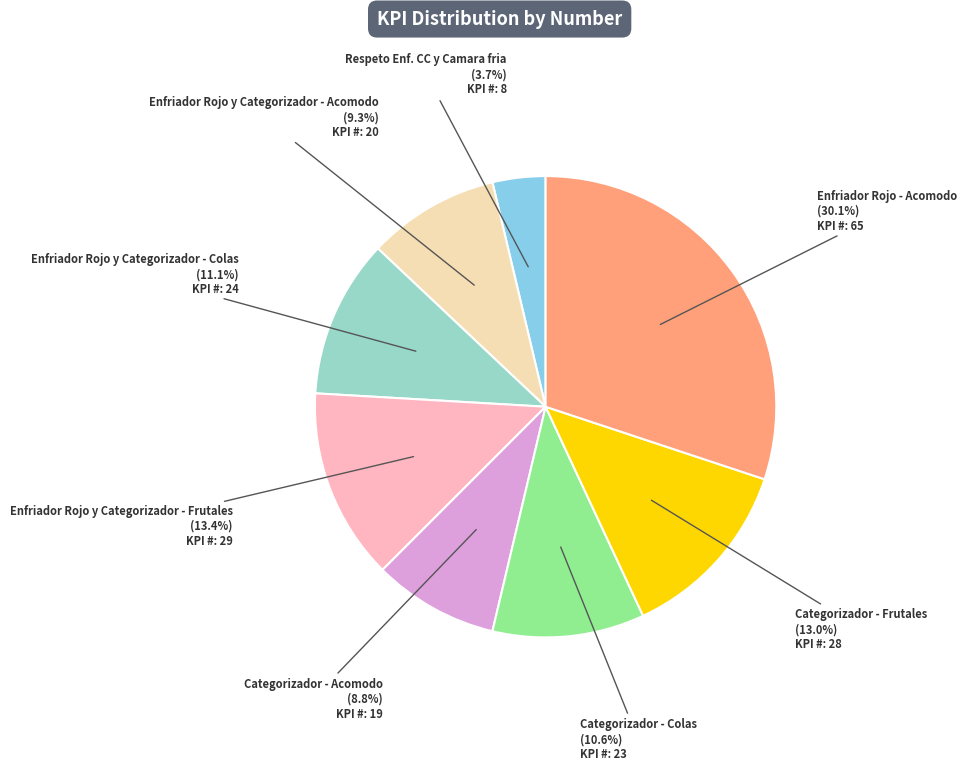

Does any single category account for the majority?

No